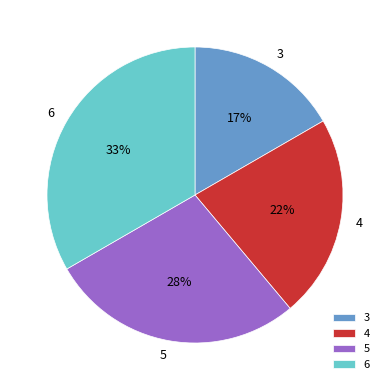

Does 5 account for over 50% of the chart?

No